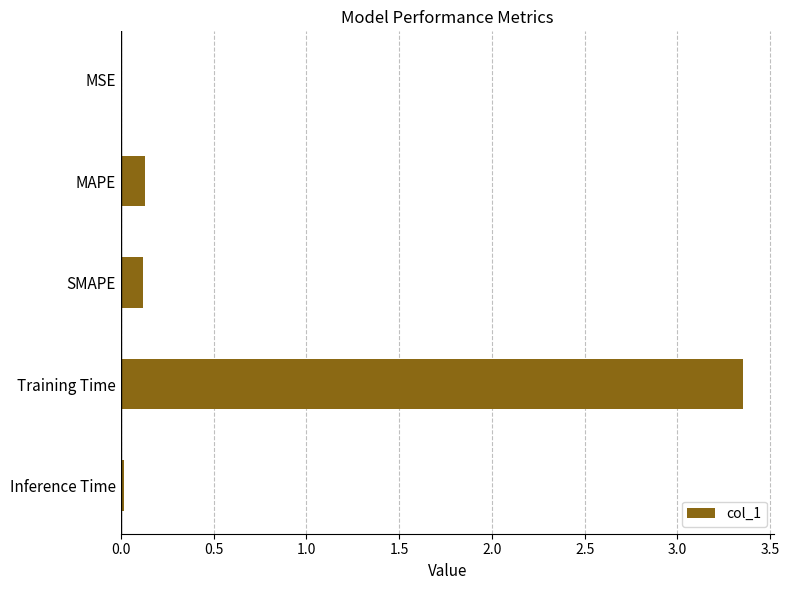

What is the sum of all values?

3.6